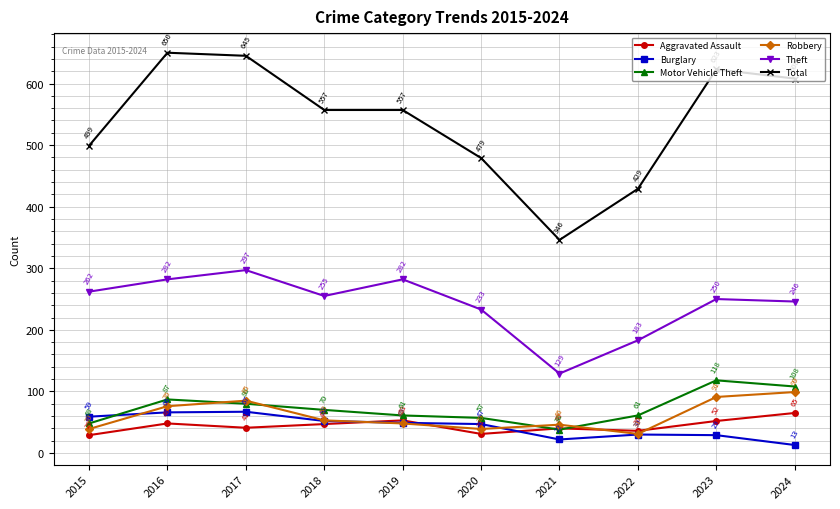

What is the approximate value of Theft at 2019, to the nearest 50?

300